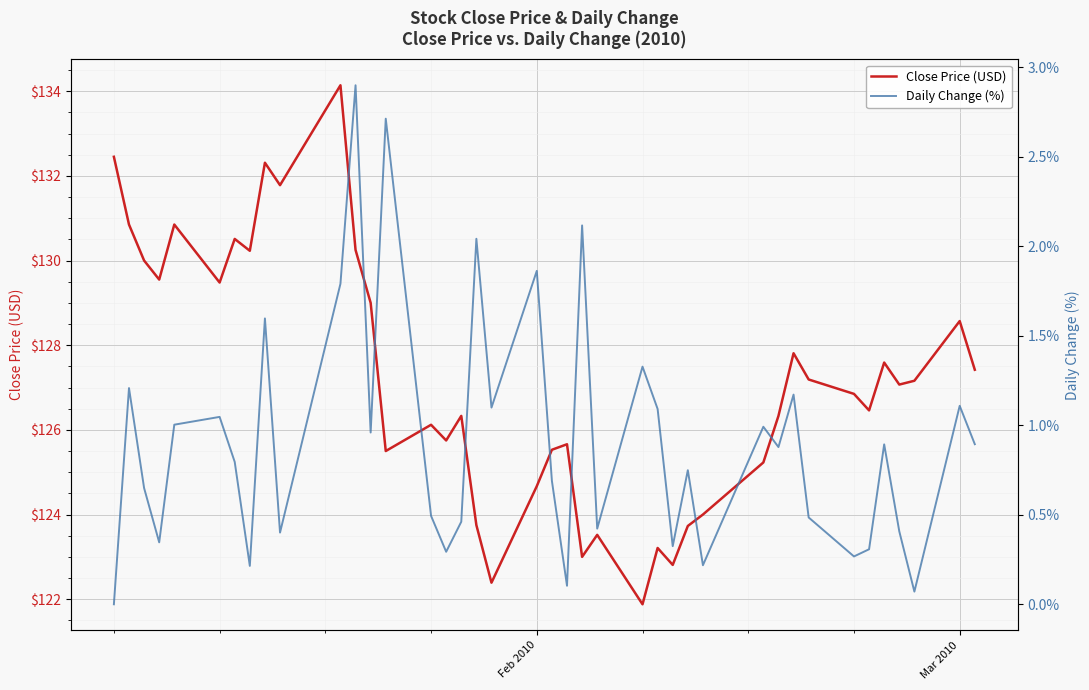

What is the difference between the maximum and minimum values in the Close Price (USD) series?

12.3